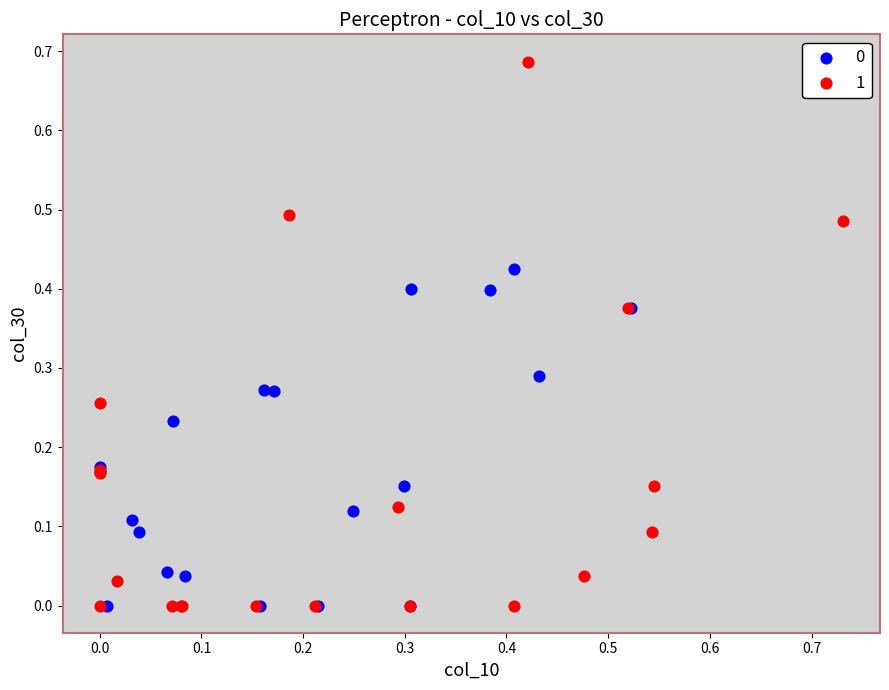

Which series has the widest spread of Y values?

1